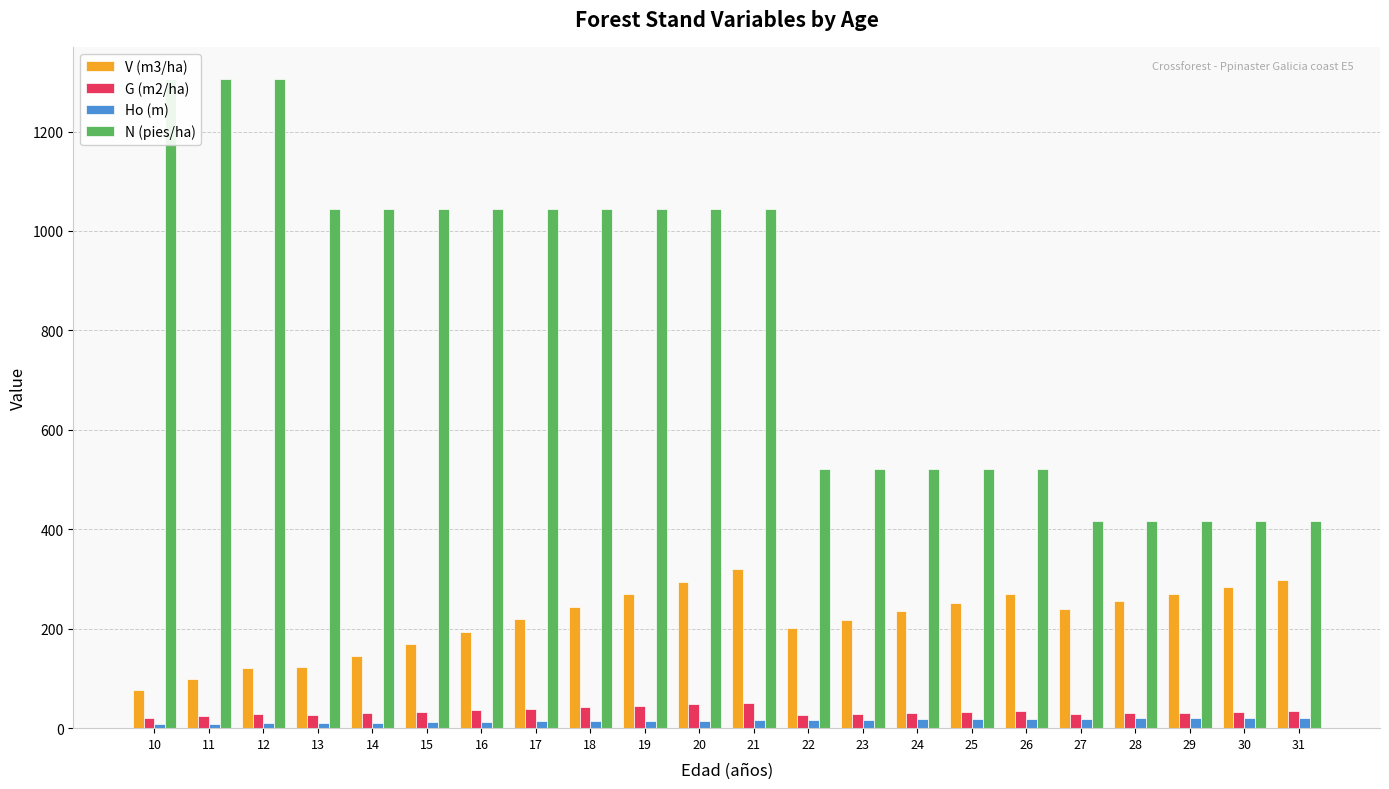

Which series has the widest spread of values?

N (pies/ha)